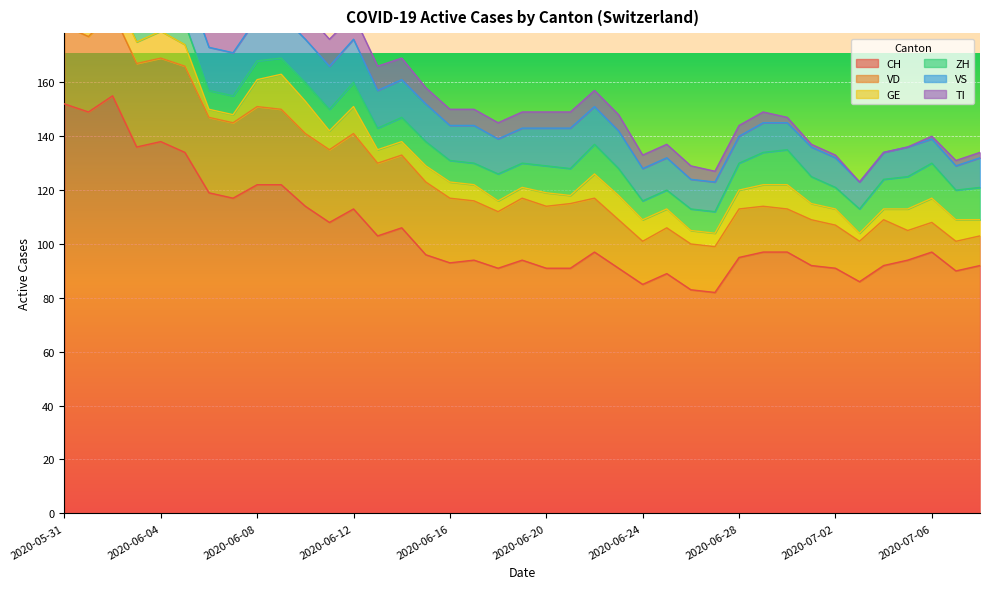

What is the total value across all series at 2020-06-10?

186